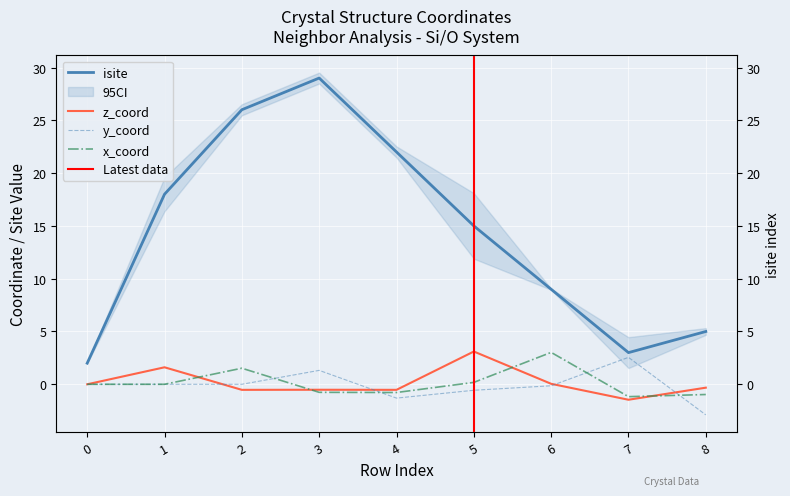

What are all the series names shown in the legend?

isite, y_coord, z_coord, x_coord